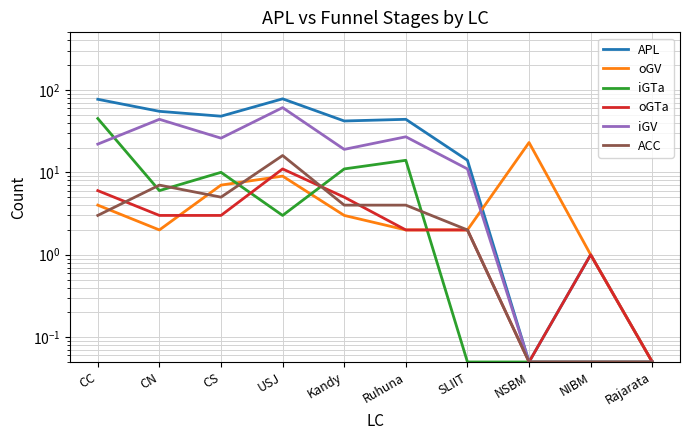

At which category is the sum across all series the highest?

USJ